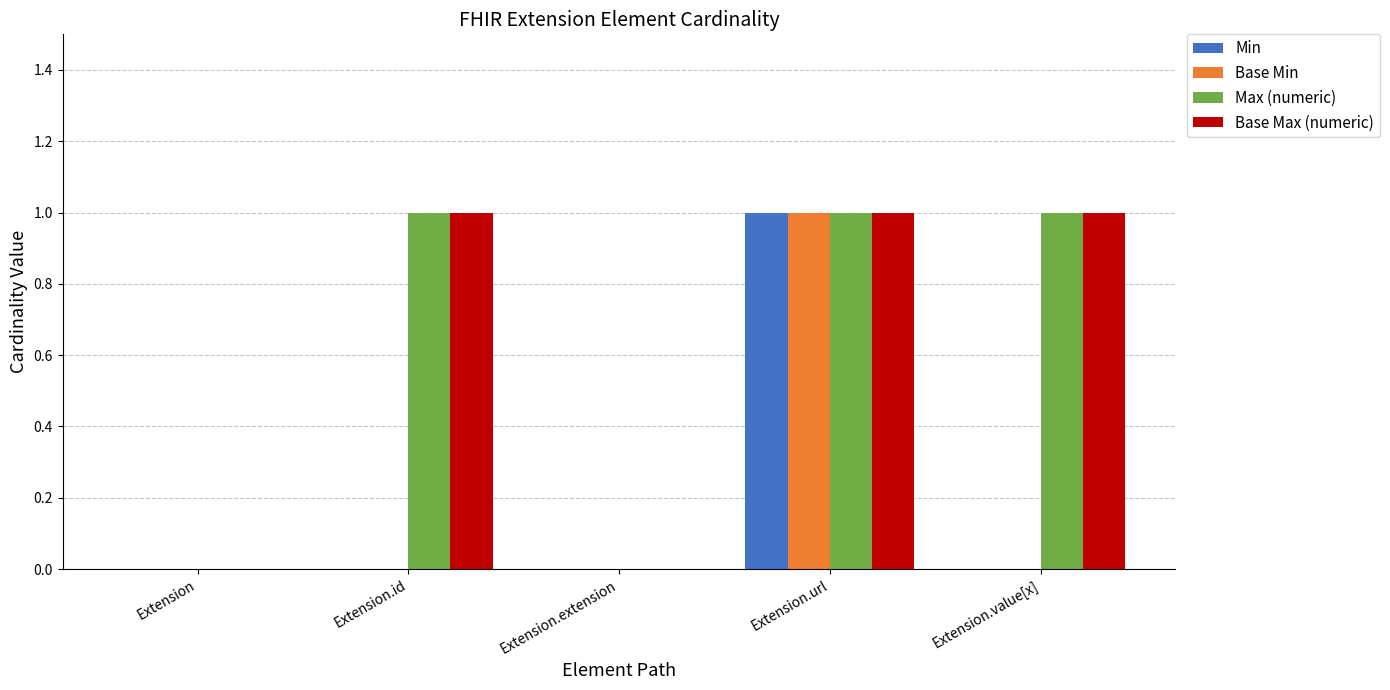

What is the greatest value displayed?

1